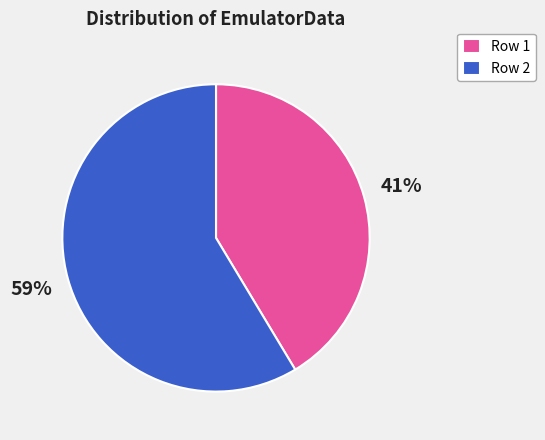

Between Row 2 and Row 1, which is larger?

Row 2